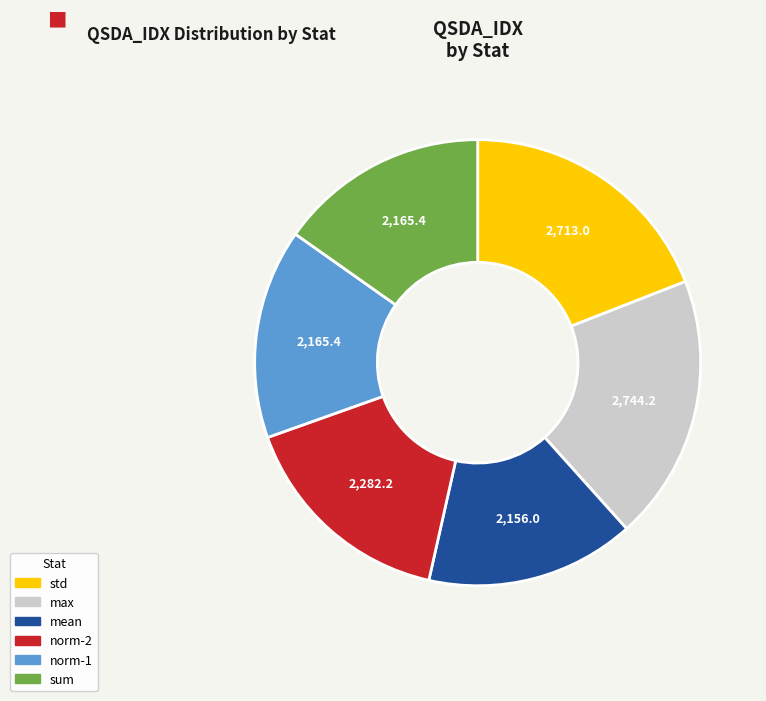

Between norm-2 and max, which is larger?

max